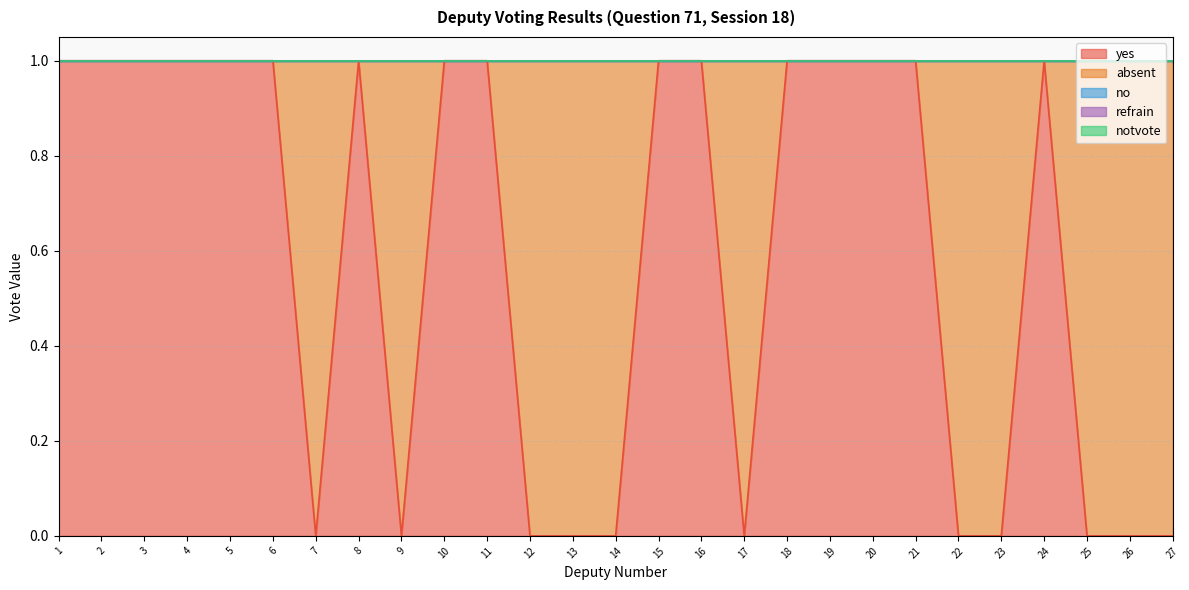

Reading left to right, extract all data points from this chart.

yes: 1=1	2=1	3=1	4=1	5=1	6=1	7=0	8=1	9=0	10=1	11=1	12=0	13=0	14=0	15=1	16=1	17=0	18=1	19=1	20=1	21=1	22=0	23=0	24=1	25=0	26=0	27=0
absent: 1=0	2=0	3=0	4=0	5=0	6=0	7=1	8=0	9=1	10=0	11=0	12=1	13=1	14=1	15=0	16=0	17=1	18=0	19=0	20=0	21=0	22=1	23=1	24=0	25=1	26=1	27=1
no: 1=0	2=0	3=0	4=0	5=0	6=0	7=0	8=0	9=0	10=0	11=0	12=0	13=0	14=0	15=0	16=0	17=0	18=0	19=0	20=0	21=0	22=0	23=0	24=0	25=0	26=0	27=0
refrain: 1=0	2=0	3=0	4=0	5=0	6=0	7=0	8=0	9=0	10=0	11=0	12=0	13=0	14=0	15=0	16=0	17=0	18=0	19=0	20=0	21=0	22=0	23=0	24=0	25=0	26=0	27=0
notvote: 1=0	2=0	3=0	4=0	5=0	6=0	7=0	8=0	9=0	10=0	11=0	12=0	13=0	14=0	15=0	16=0	17=0	18=0	19=0	20=0	21=0	22=0	23=0	24=0	25=0	26=0	27=0